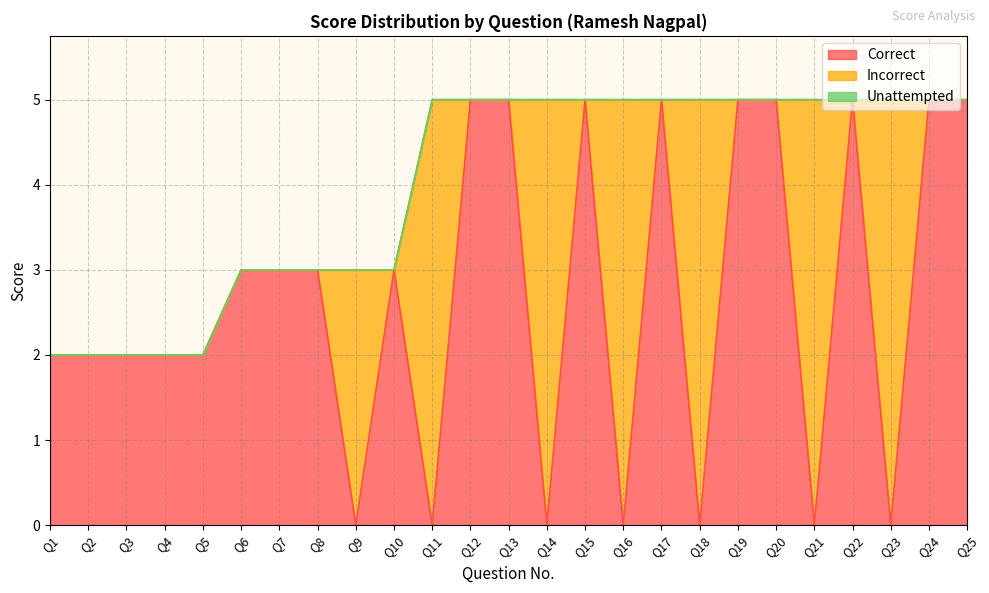

How many interior local peaks does the Incorrect series have?

7